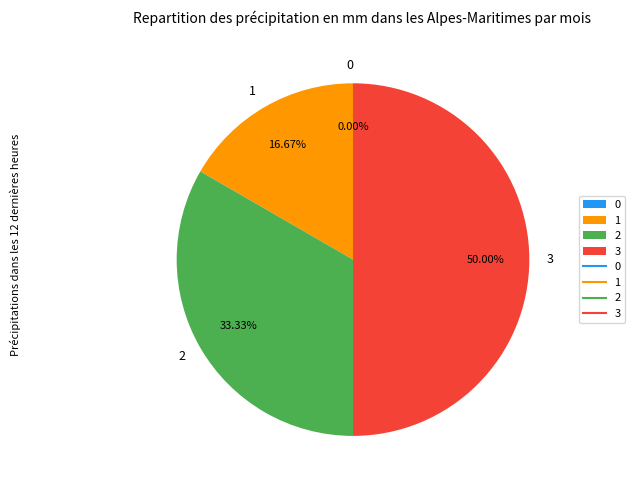

What percentage is NOT represented by 3?

50.0%